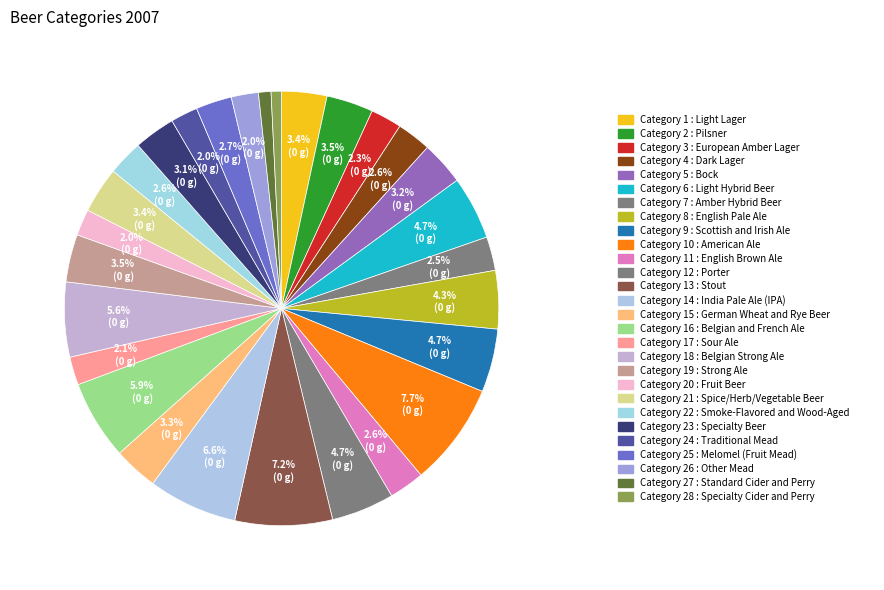

Which category has the smallest portion of the pie?

Category 28 : Specialty Cider and Perry